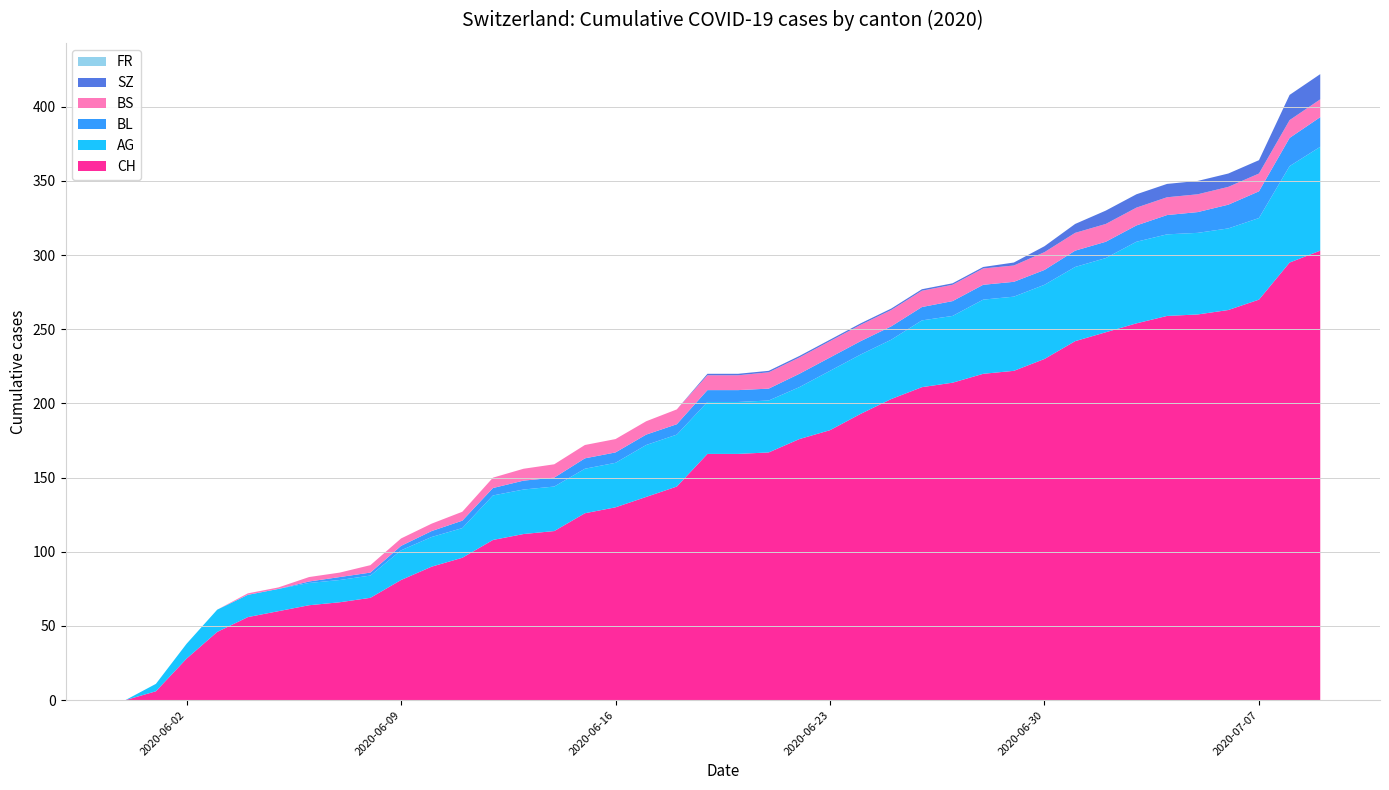

Reading left to right, what are all the values shown in this chart?

CH: 0=0	1=6	2=28	3=46	4=56	5=60	6=64	7=66	8=69	9=81	10=90	11=96	12=108	13=112	14=114	15=126	16=130	17=137	18=144	19=166	20=166	21=167	22=176	23=182	24=193	25=203	26=211	27=214	28=220	29=222	30=230	31=242	32=248	33=254	34=259	35=260	36=263	37=270	38=295	39=303
AG: 0=0	1=5	2=10	3=15	4=15	5=15	6=15	7=15	8=15	9=20	10=20	11=20	12=30	13=30	14=30	15=30	16=30	17=35	18=35	19=35	20=35	21=35	22=35	23=40	24=40	25=40	26=45	27=45	28=50	29=50	30=50	31=50	32=50	33=55	34=55	35=55	36=55	37=55	38=65	39=70
BL: 0=0	1=0	2=0	3=0	4=0	5=0	6=1	7=2	8=2	9=3	10=4	11=5	12=5	13=6	14=6	15=7	16=7	17=7	18=7	19=8	20=8	21=8	22=9	23=9	24=9	25=9	26=9	27=10	28=10	29=10	30=10	31=11	32=11	33=11	34=13	35=14	36=16	37=18	38=19	39=20
BS: 0=0	1=0	2=0	3=0	4=1	5=1	6=3	7=3	8=5	9=5	10=5	11=6	12=7	13=8	14=9	15=9	16=9	17=9	18=10	19=10	20=10	21=11	22=11	23=11	24=11	25=11	26=11	27=11	28=11	29=11	30=12	31=12	32=12	33=12	34=12	35=12	36=12	37=12	38=12	39=12
SZ: 0=0	1=0	2=0	3=0	4=0	5=0	6=0	7=0	8=0	9=0	10=0	11=0	12=0	13=0	14=0	15=0	16=0	17=0	18=0	19=1	20=1	21=1	22=1	23=1	24=1	25=1	26=1	27=1	28=1	29=2	30=4	31=6	32=9	33=9	34=9	35=9	36=9	37=9	38=17	39=17
FR: 0=0	1=0	2=0	3=0	4=0	5=0	6=0	7=0	8=0	9=0	10=0	11=0	12=0	13=0	14=0	15=0	16=0	17=0	18=0	19=0	20=0	21=0	22=0	23=0	24=0	25=0	26=0	27=0	28=0	29=0	30=0	31=0	32=0	33=0	34=0	35=0	36=0	37=0	38=0	39=0